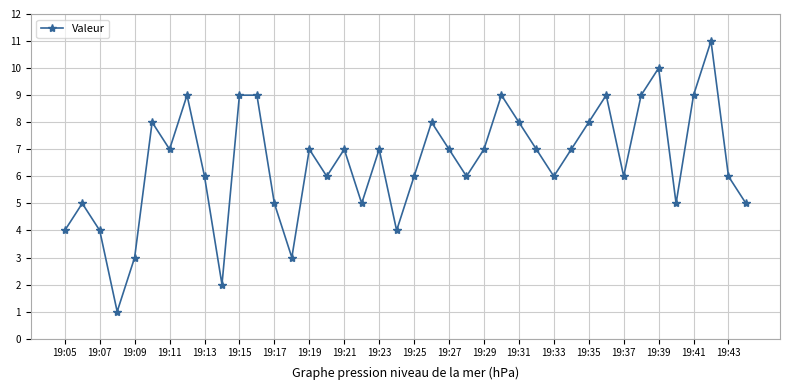

What is the value of the 14th point from the left?

3